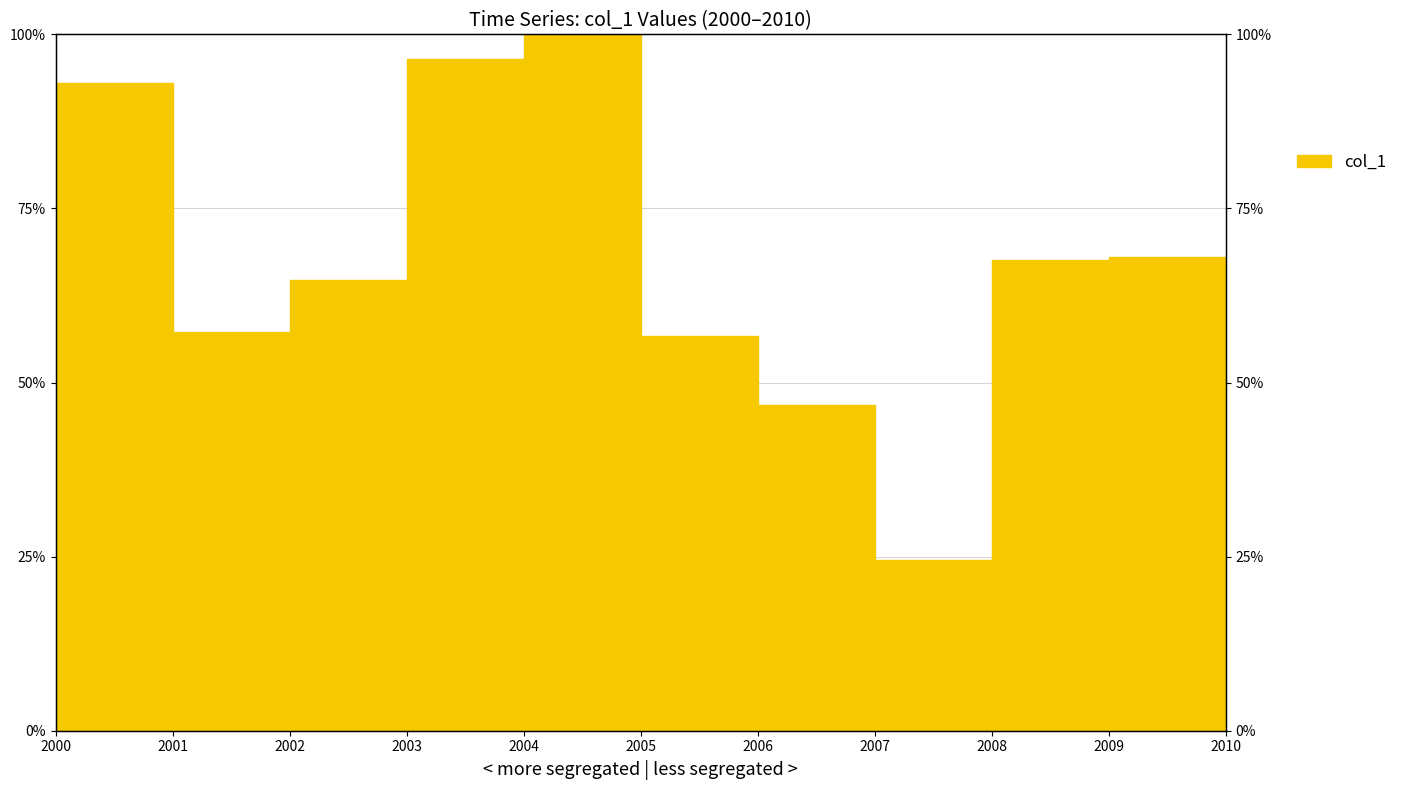

What is the change in value from 2001 to 2010?

-33.1